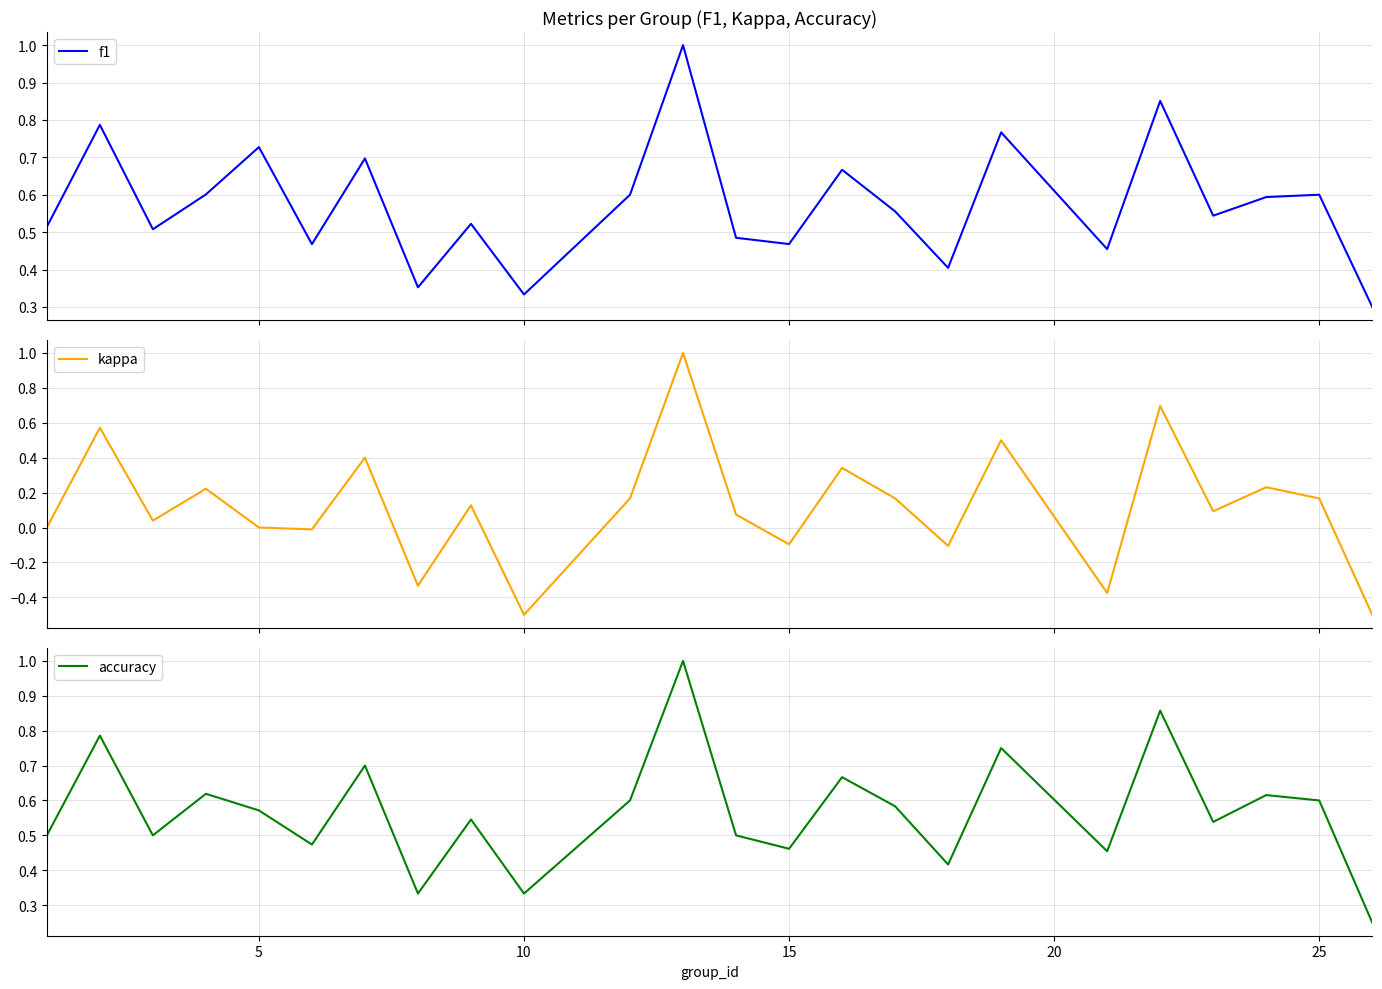

How many interior local valleys does the f1 series have?

8